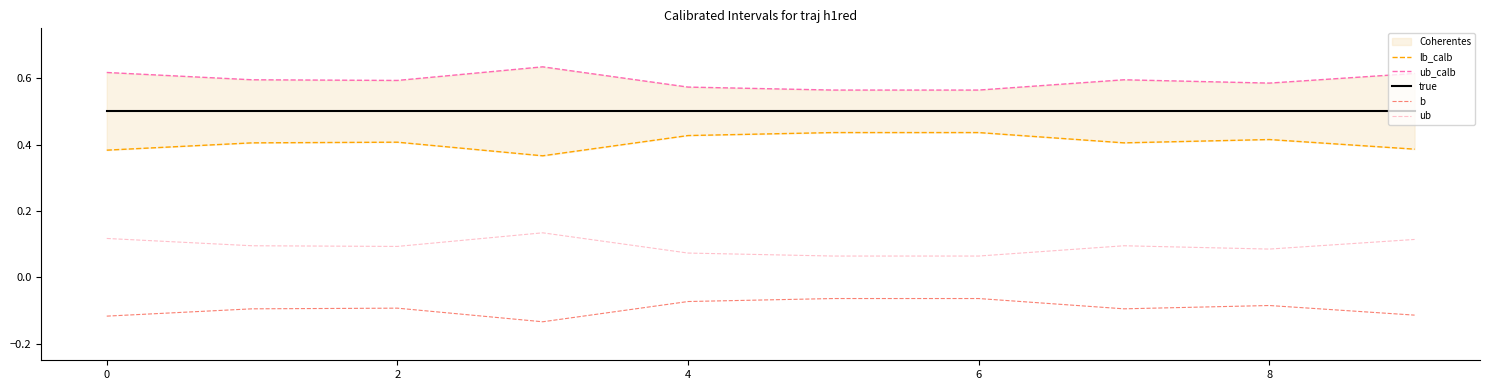

The value of ub_calb at 9 is 0.6. True or false?

True